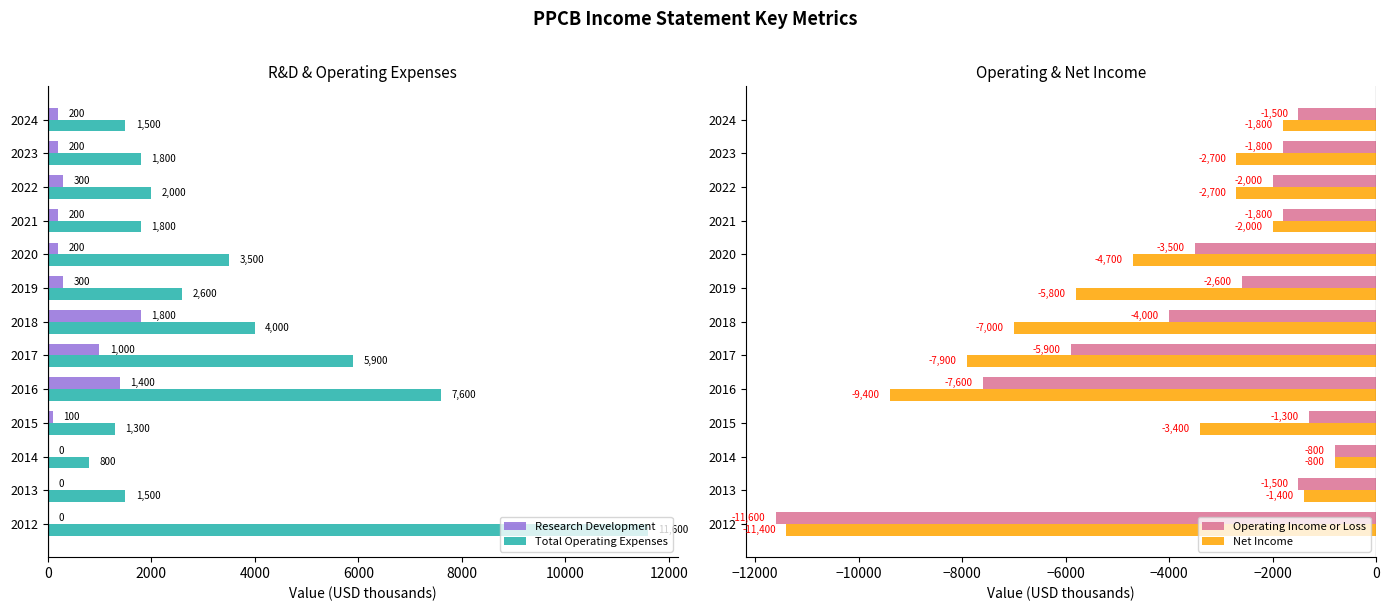

What is the smallest value displayed?

-11600